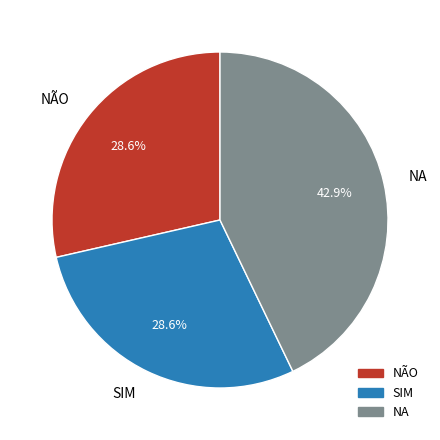

What percentage is NOT represented by SIM?

71.4%